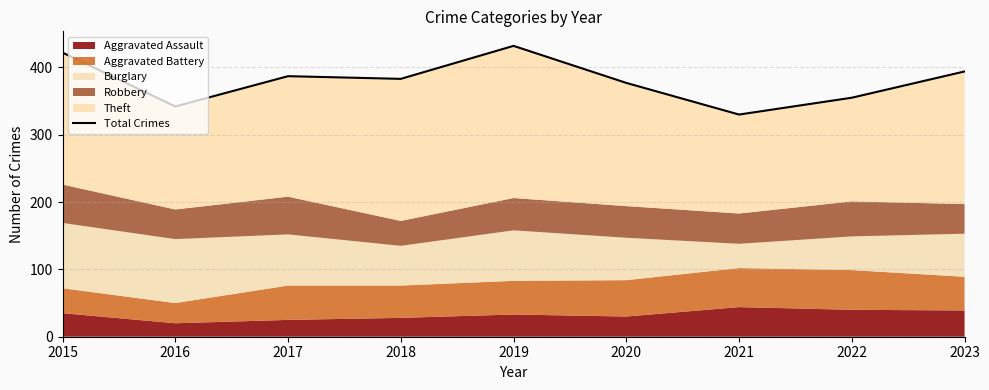

What is the difference between the values at 2020 and 2017?

10